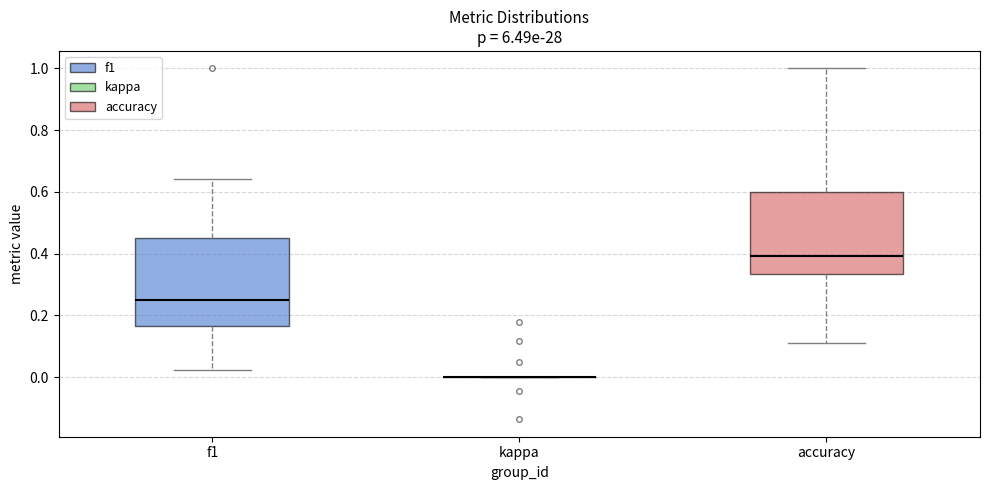

Reading left to right, transcribe this box plot: for each box, give where its median line is, the range the box spans, and where its two whiskers end, as read against the y-axis. The values are not printed on the chart, so give them approximately, as read against the axis.

f1: median 0.24, box 0.16 to 0.46, whiskers 0.02 to 0.64
kappa: box collapsed to a line at 0.00, whiskers 0.00 to 0.00
accuracy: median 0.40, box 0.34 to 0.60, whiskers 0.12 to 1.00